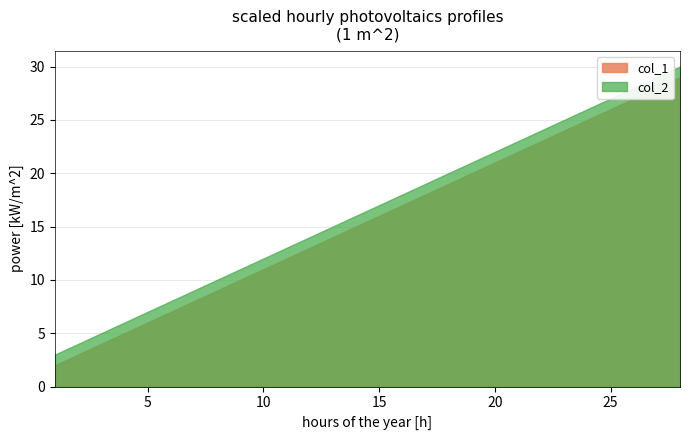

The col_1 series shows 41 at 25. True or false?

False